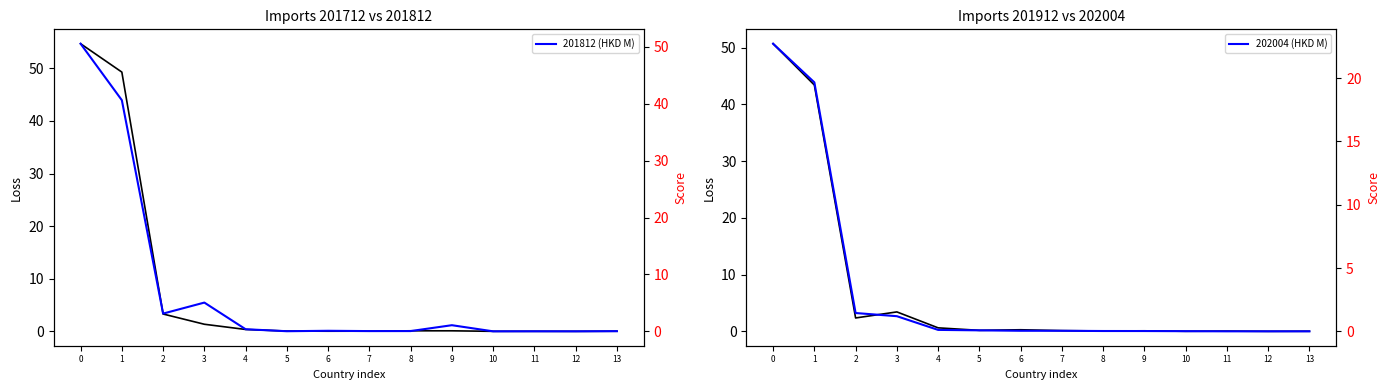

At how many categories does at least one series exceed 45?

2